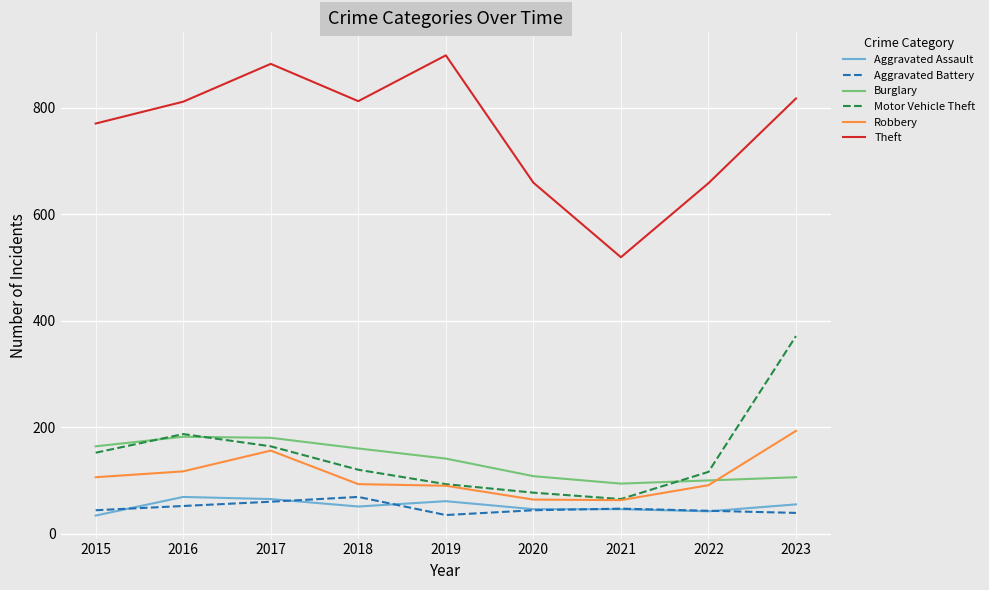

Which series has the largest total across all categories?

Theft